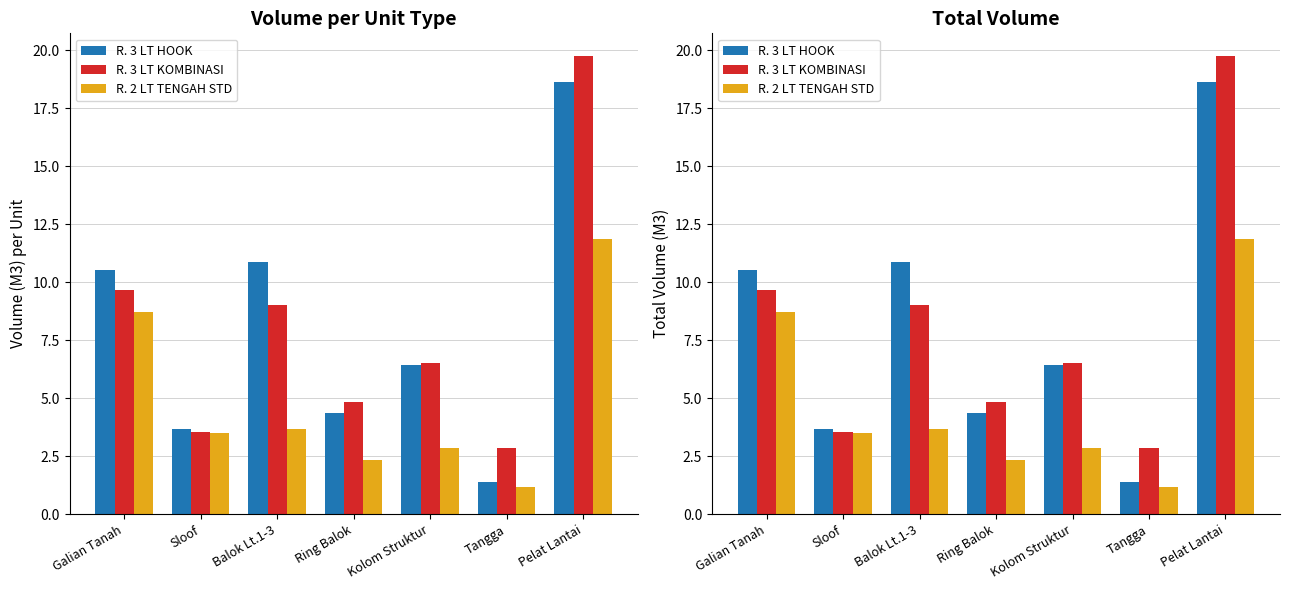

At how many categories does at least one series exceed 8?

3